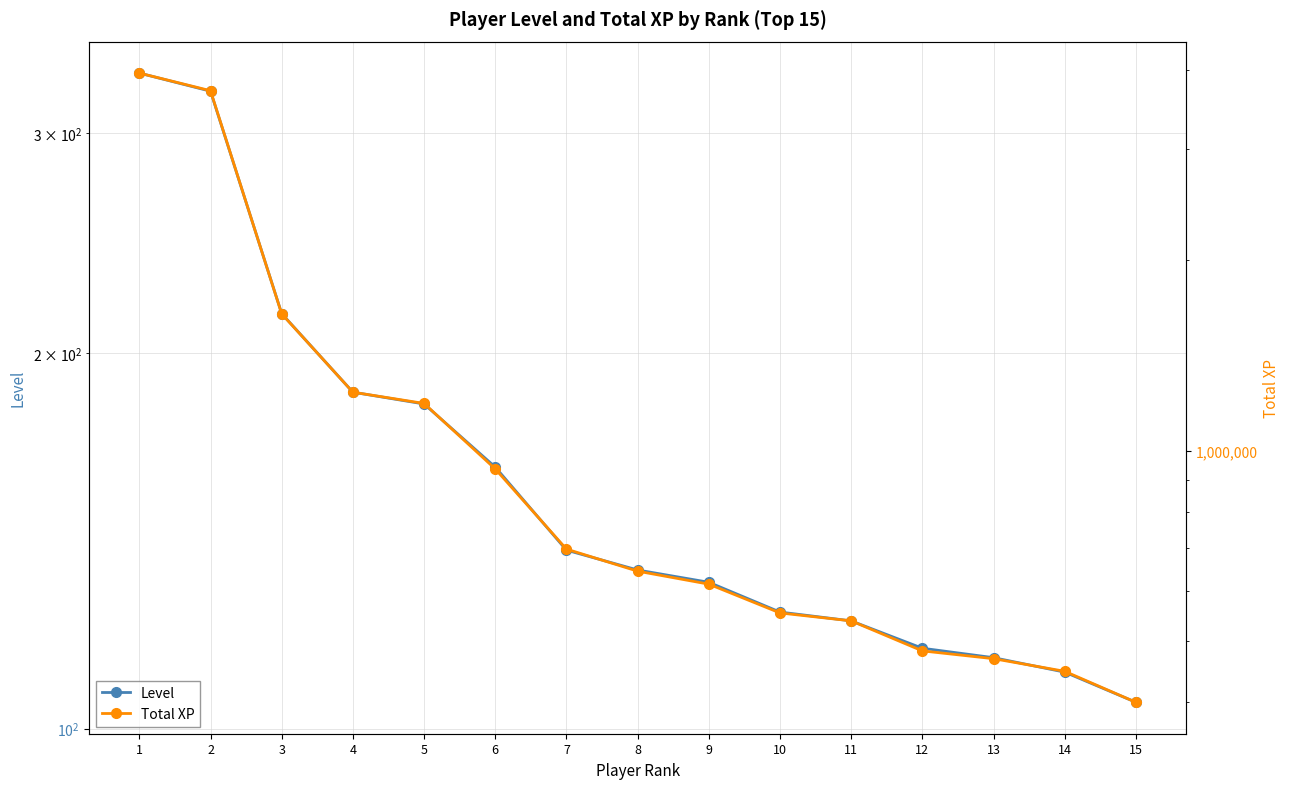

What is the greatest value displayed?

3959760